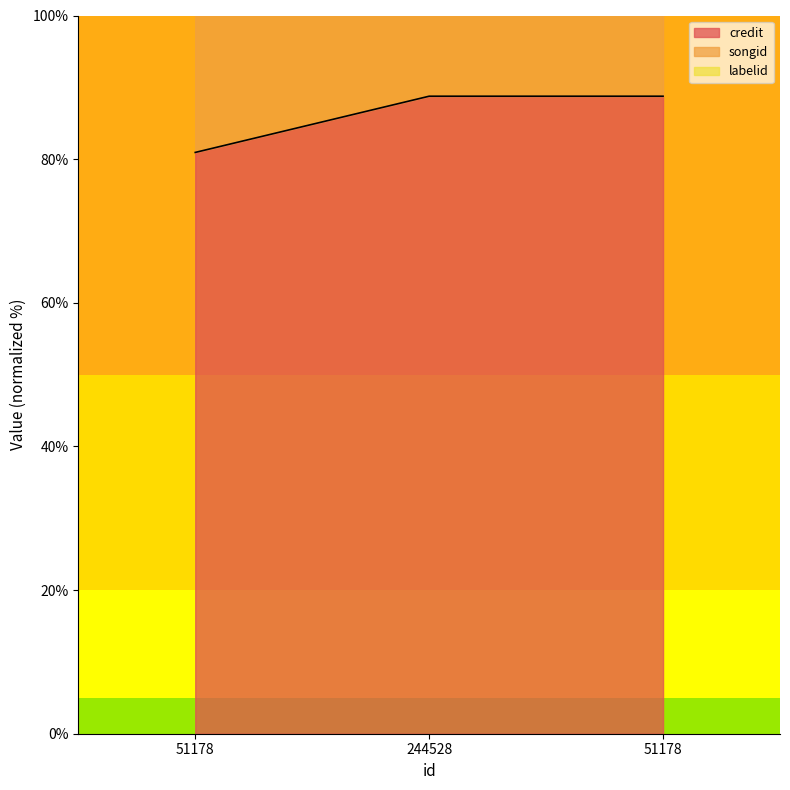

Which series has the widest spread of values?

labelid